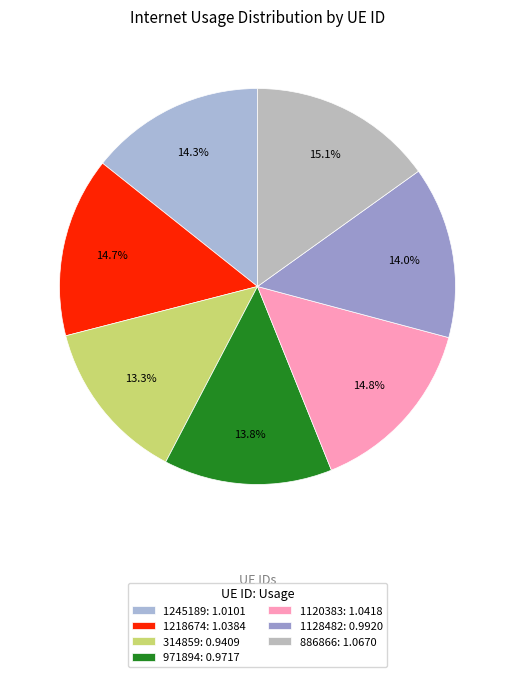

The 1245189 slice represents 1% of the pie. True or false?

False